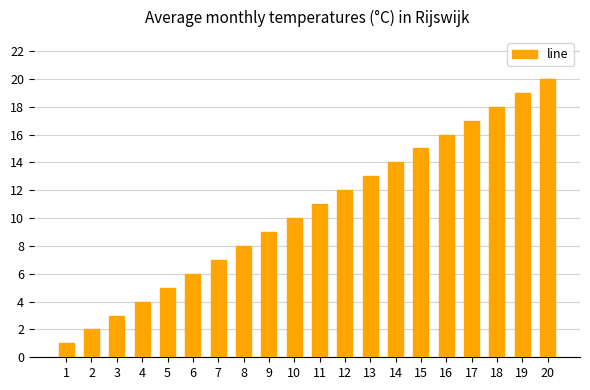

Rank the categories by value from lowest to highest.

1, 2, 3, 4, 5, 6, 7, 8, 9, 10, 11, 12, 13, 14, 15, 16, 17, 18, 19, 20